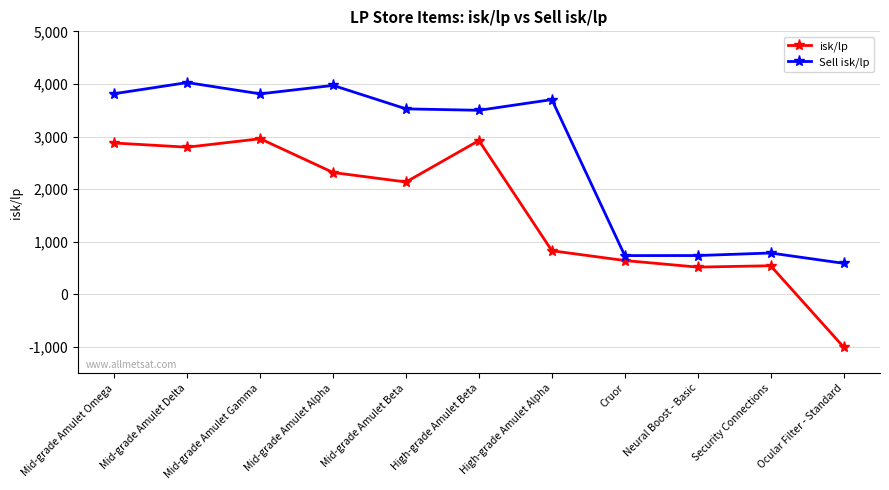

Rank the series at Mid-grade Amulet Beta from highest to lowest value.

Sell isk/lp, isk/lp